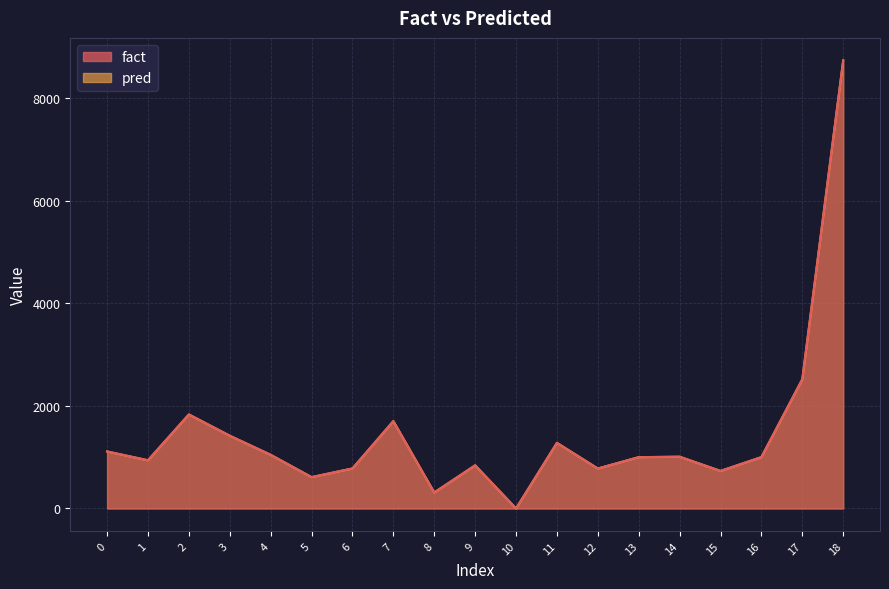

True or false: fact has a value of 183.2 at 8.

False